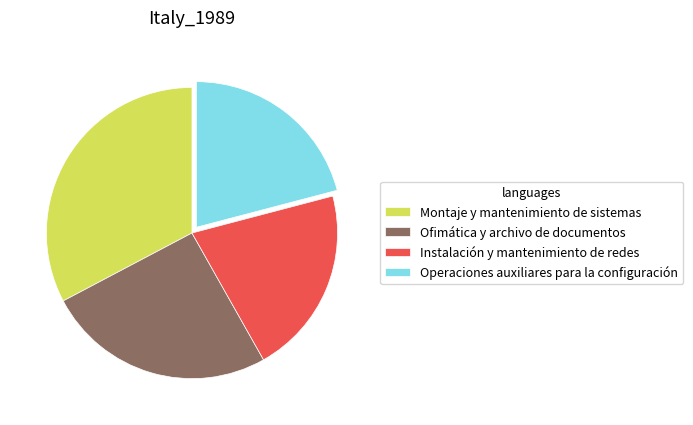

Which slice is the largest?

Montaje y mantenimiento de sistemas